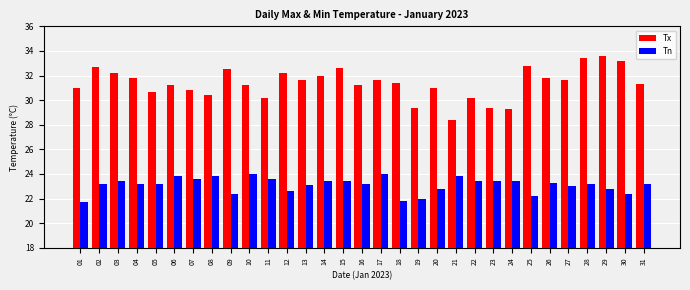

Is the value of Tn at 20 greater than the value of Tx at 19?

No